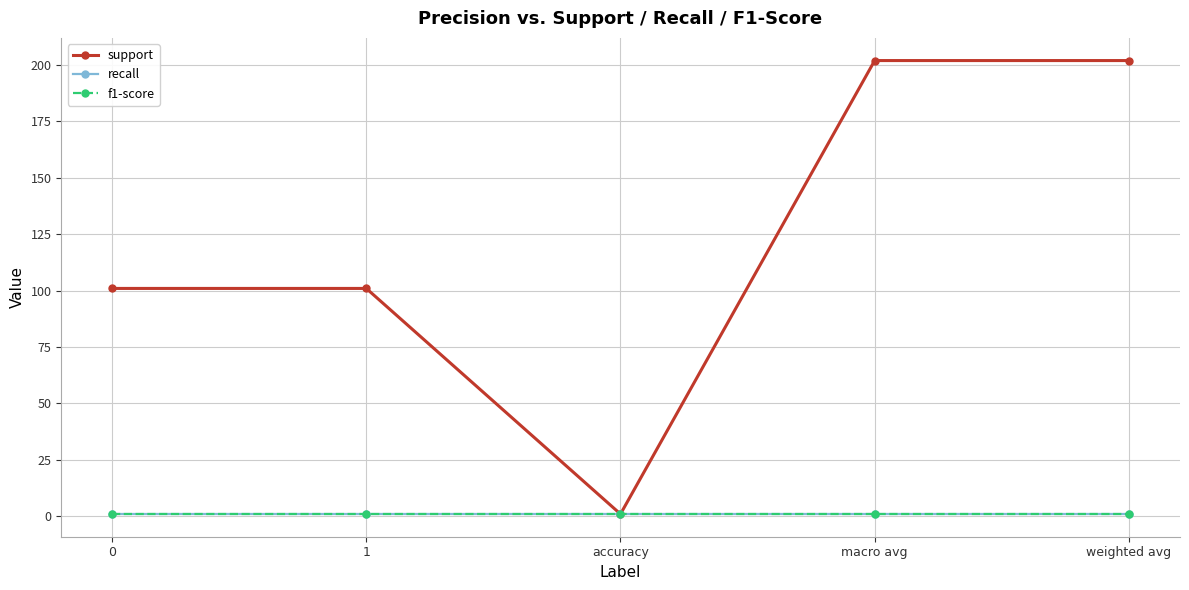

Does the chart have visible grid lines?

Yes